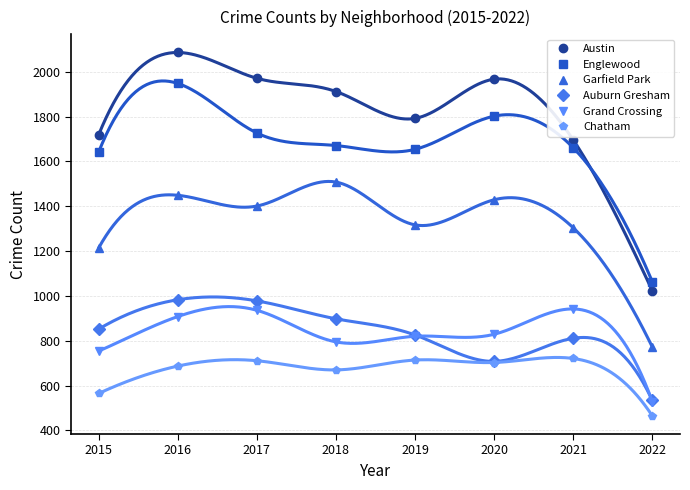

Is the value of Austin at 2022 greater than the value of Englewood at 2019?

No